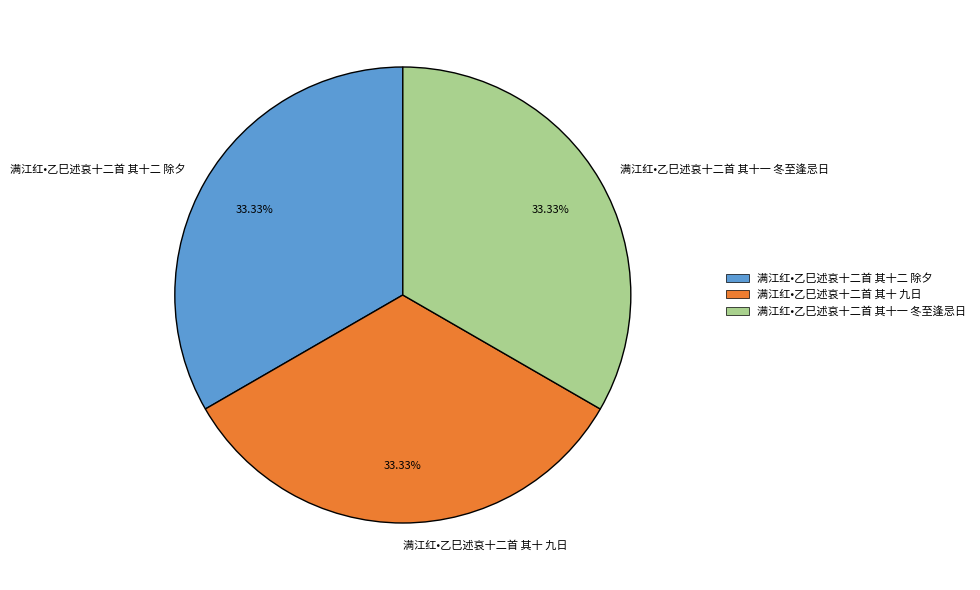

The 满江红•乙巳述哀十二首 其十二 除夕 slice represents 33% of the pie. True or false?

True